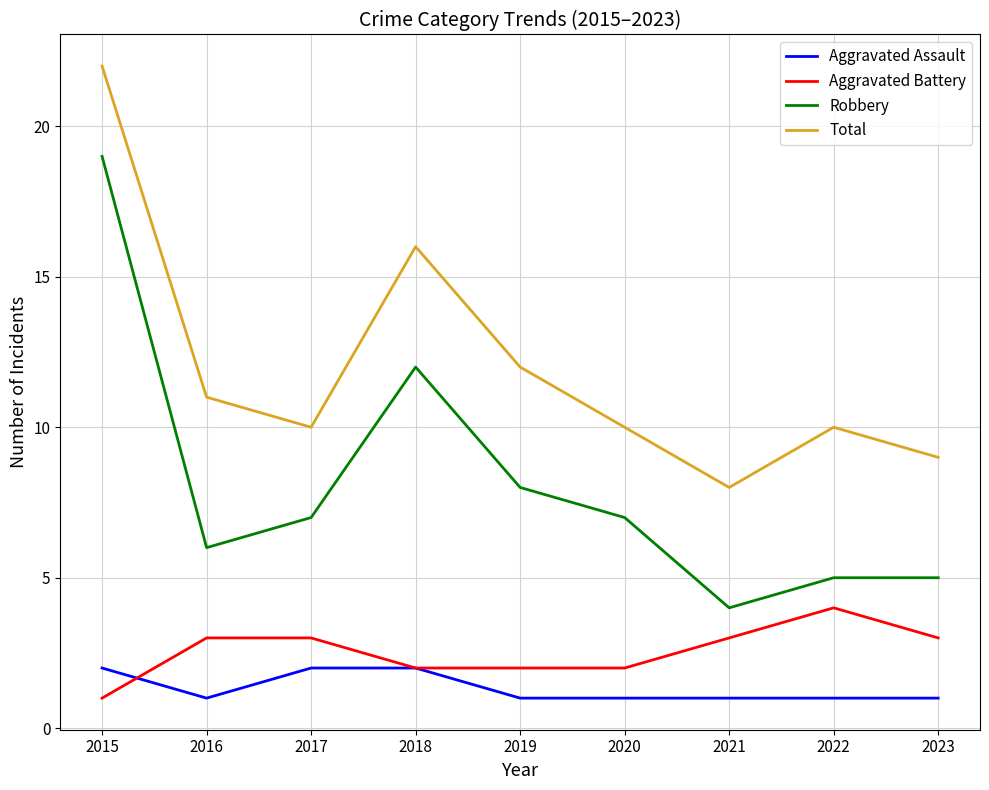

Count the Aggravated Assault values in the range 1 to 2.

9